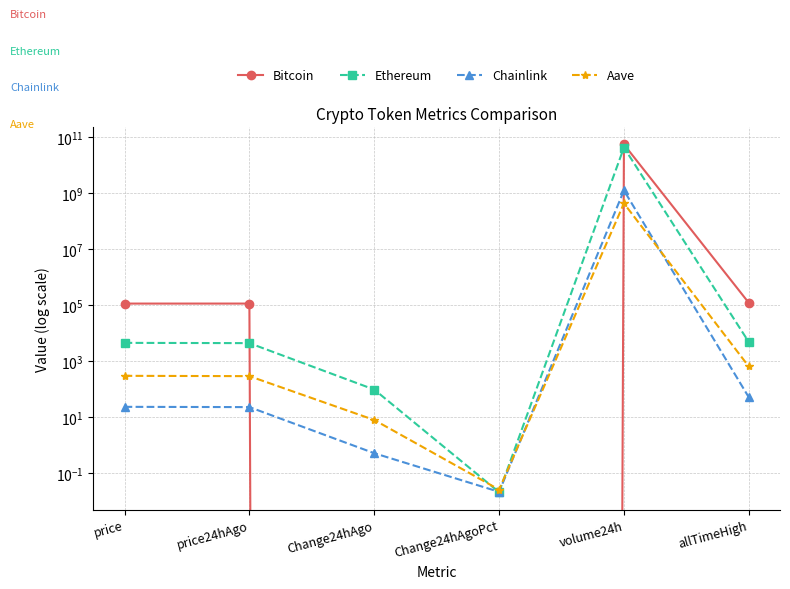

Reading left to right, what are all the values shown in this chart?

Bitcoin: price=116632.0	price24hAgo=116730.0	Change24hAgo=-98.0	Change24hAgoPct=-0.0	volume24h=56080115328.0	allTimeHigh=124128.0
Ethereum: price=4614.0	price24hAgo=4514.7	Change24hAgo=99.2	Change24hAgoPct=0.0	volume24h=43525061390.0	allTimeHigh=4946.1
Chainlink: price=24.0	price24hAgo=23.5	Change24hAgo=0.5	Change24hAgoPct=0.0	volume24h=1272032915.0	allTimeHigh=52.7
Aave: price=307.1	price24hAgo=298.9	Change24hAgo=8.1	Change24hAgoPct=0.0	volume24h=441432032.0	allTimeHigh=661.7